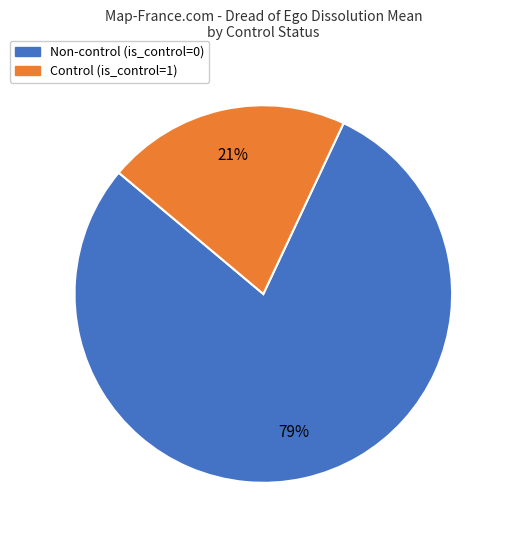

To the nearest percent, what is the difference between the largest and smallest slice percentages?

58%